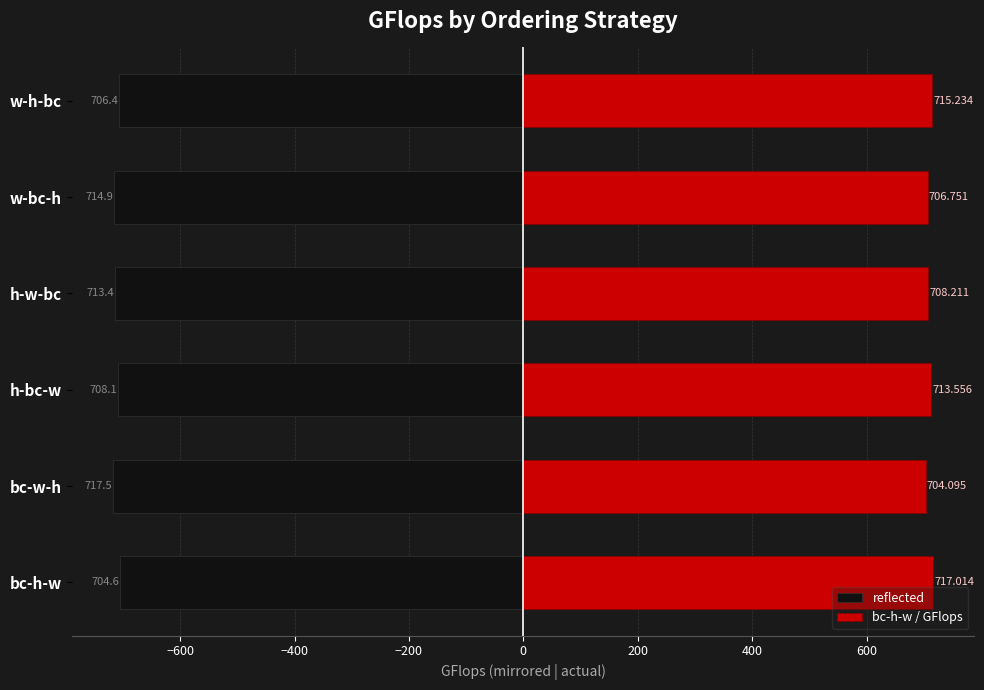

Read the reflected value at h-bc-w.

-708.1